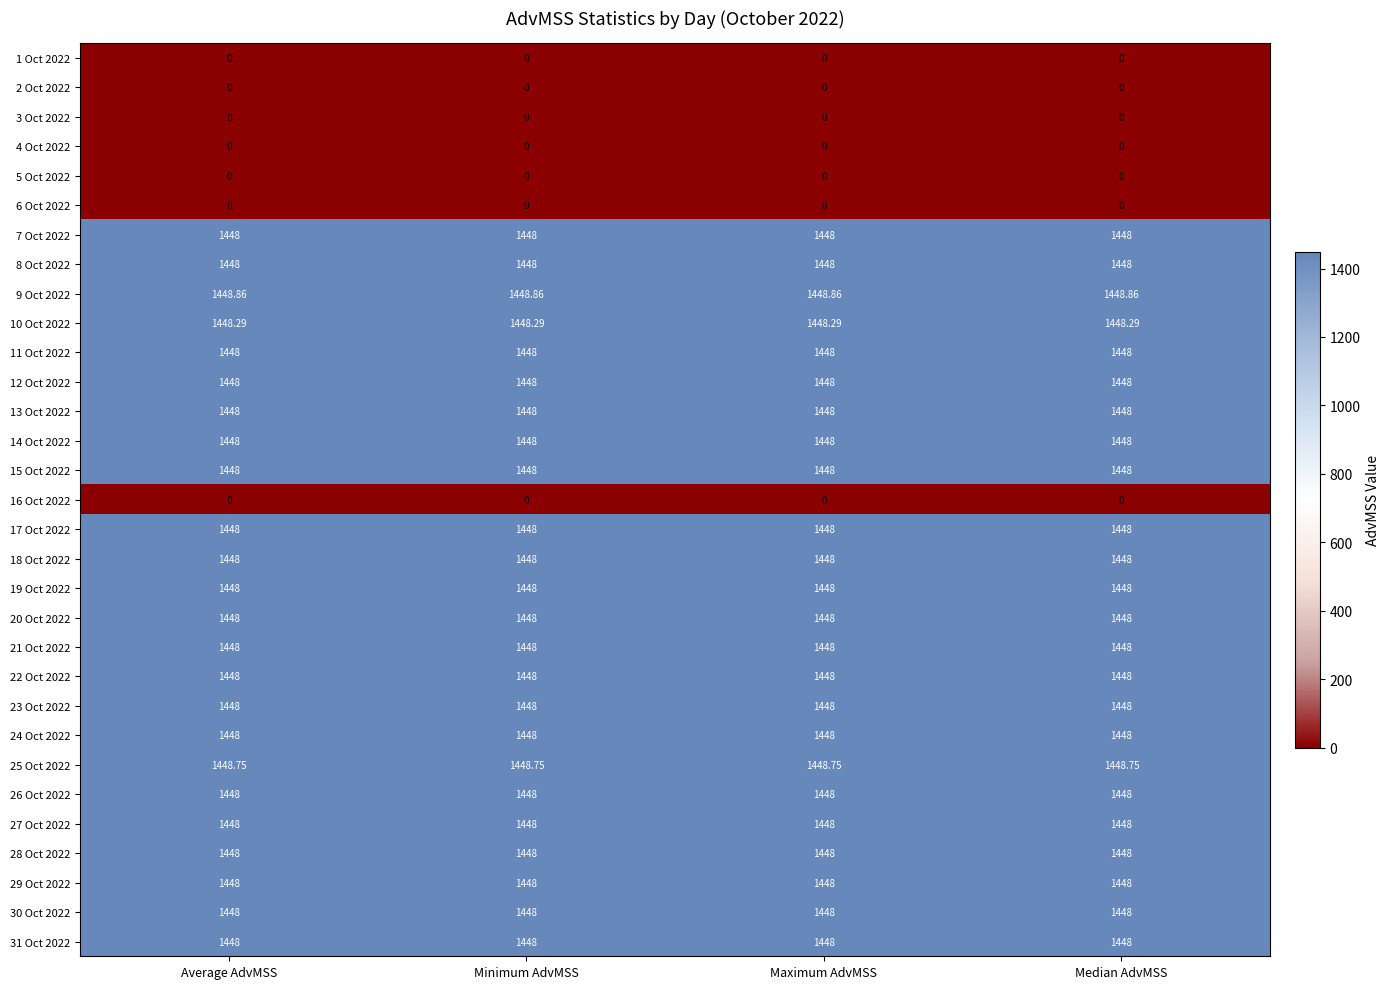

Is the value of 18 Oct 2022 at Average AdvMSS greater than the value of 1 Oct 2022 at Median AdvMSS?

Yes